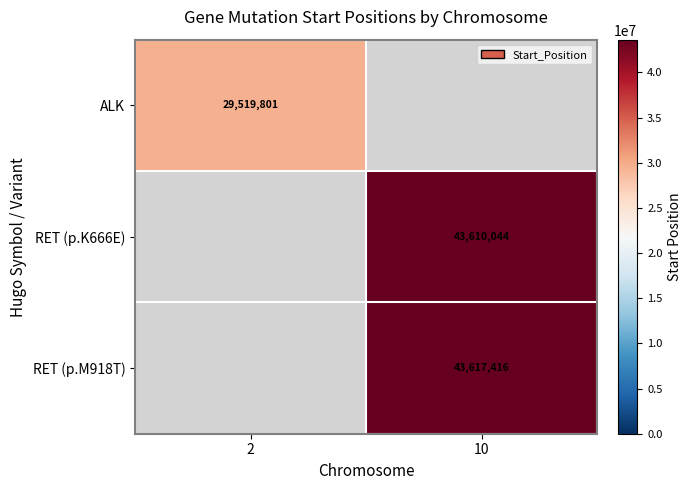

True or false: RET (p.K666E) has a value of 17766095 at 10.

False